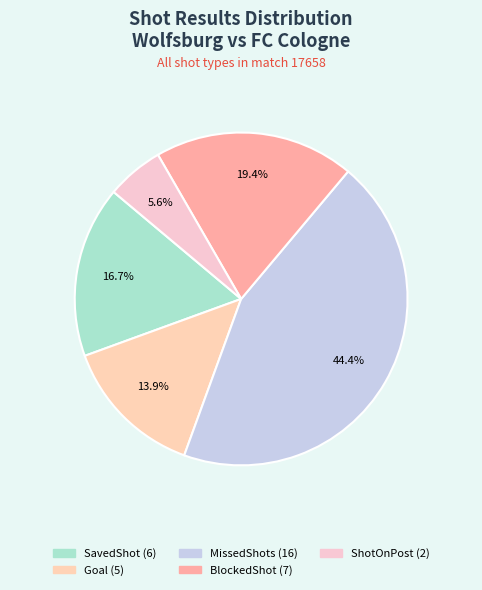

What is the smallest slice in the pie chart?

ShotOnPost